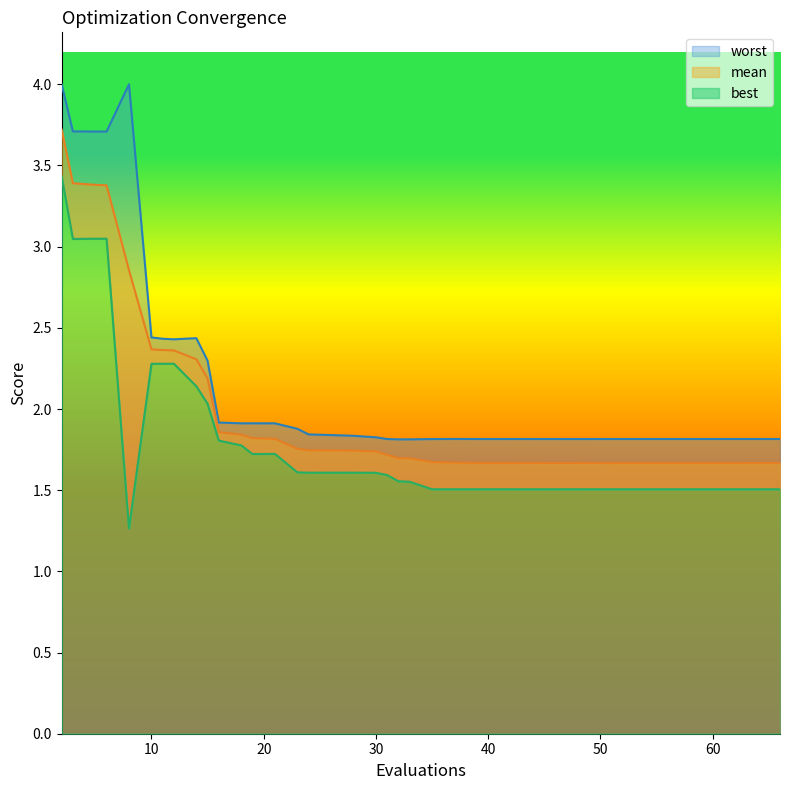

At which label does worst reach its peak?

2